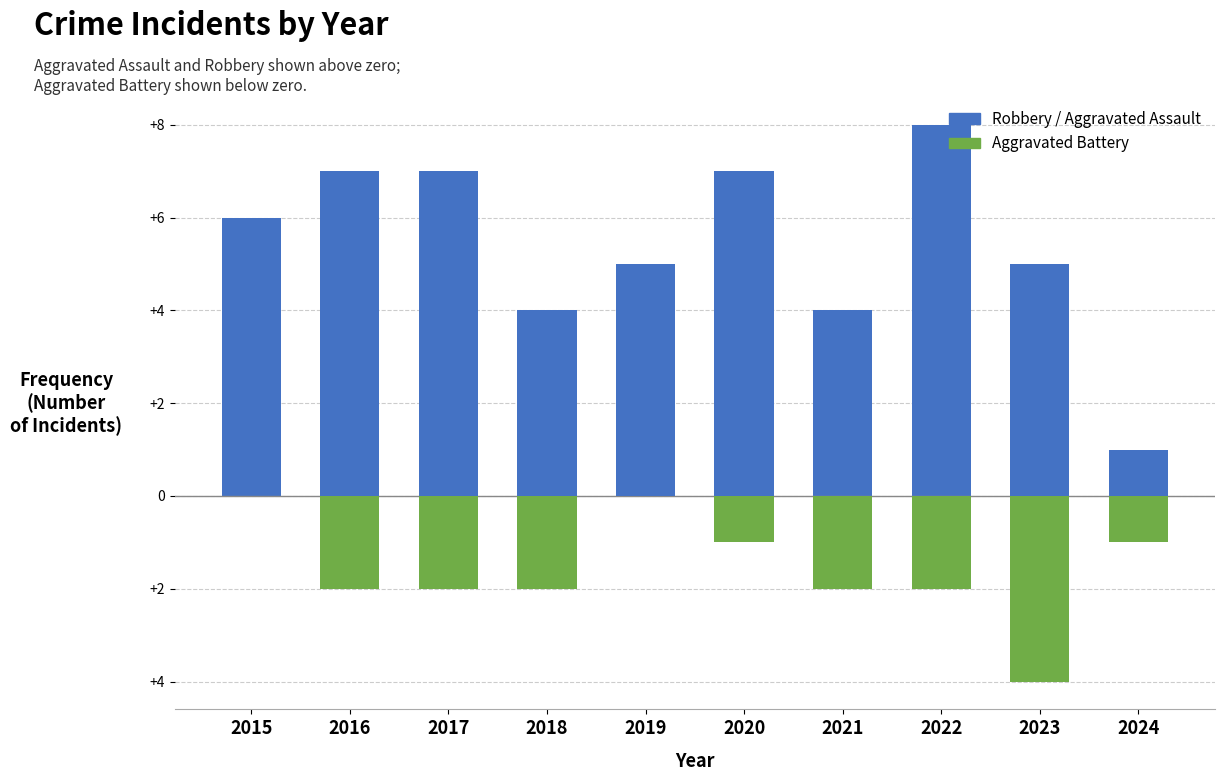

What is the maximum value for Robbery?

8